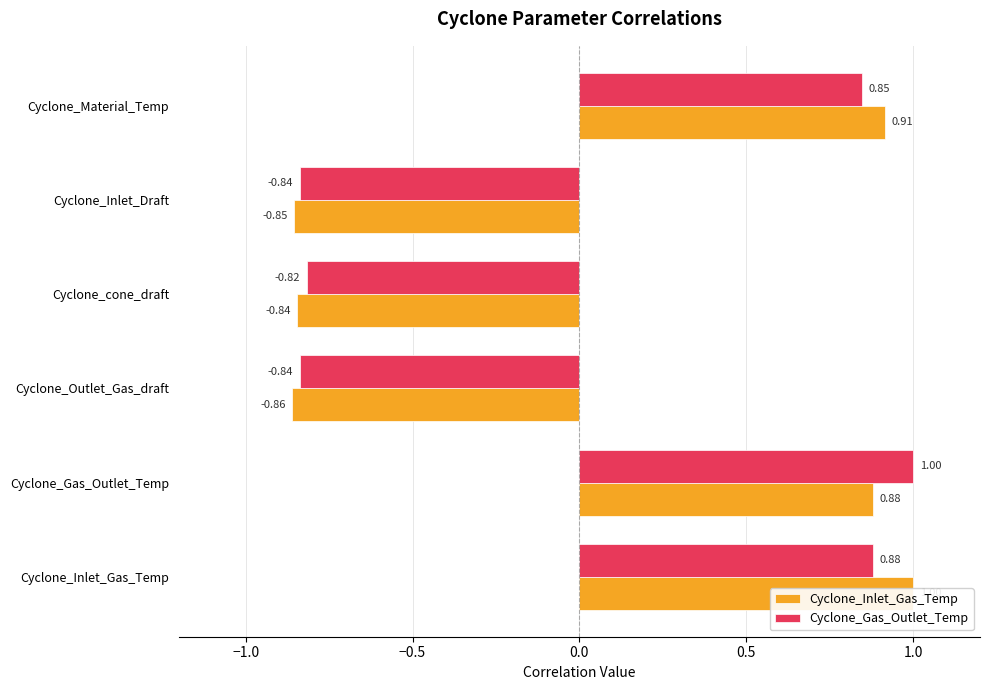

Reading left to right, what are all the values shown in this chart?

Cyclone_Inlet_Gas_Temp: 1.0	0.9	-0.9	-0.8	-0.9	0.9
Cyclone_Gas_Outlet_Temp: 0.9	1.0	-0.8	-0.8	-0.8	0.8